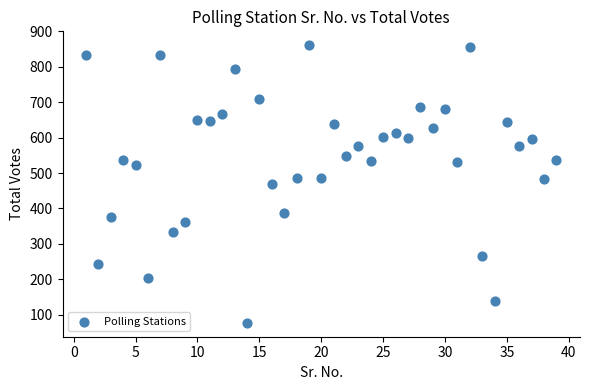

What is the range of Y values (max minus min)?

784